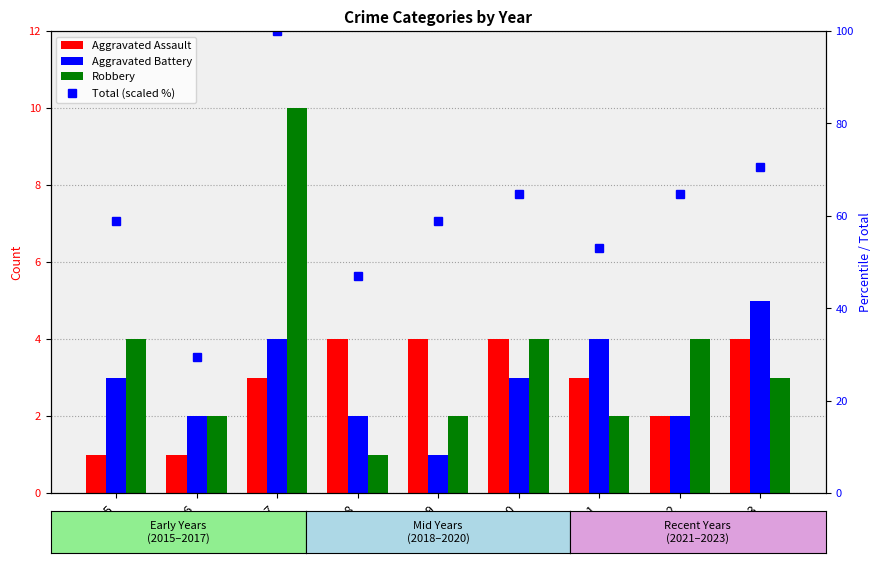

Reading left to right, list all the values displayed in this chart.

Aggravated Assault: 1.0	1.0	3.0	4.0	4.0	4.0	3.0	2.0	4.0
Aggravated Battery: 3.0	2.0	4.0	2.0	1.0	3.0	4.0	2.0	5.0
Robbery: 4.0	2.0	10.0	1.0	2.0	4.0	2.0	4.0	3.0
Total (scaled %): 58.8	29.4	100.0	47.1	58.8	64.7	52.9	64.7	70.6